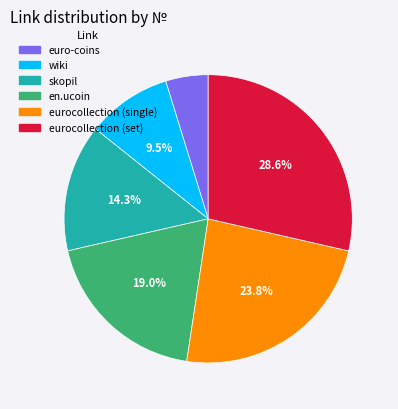

Does any single category account for the majority?

No